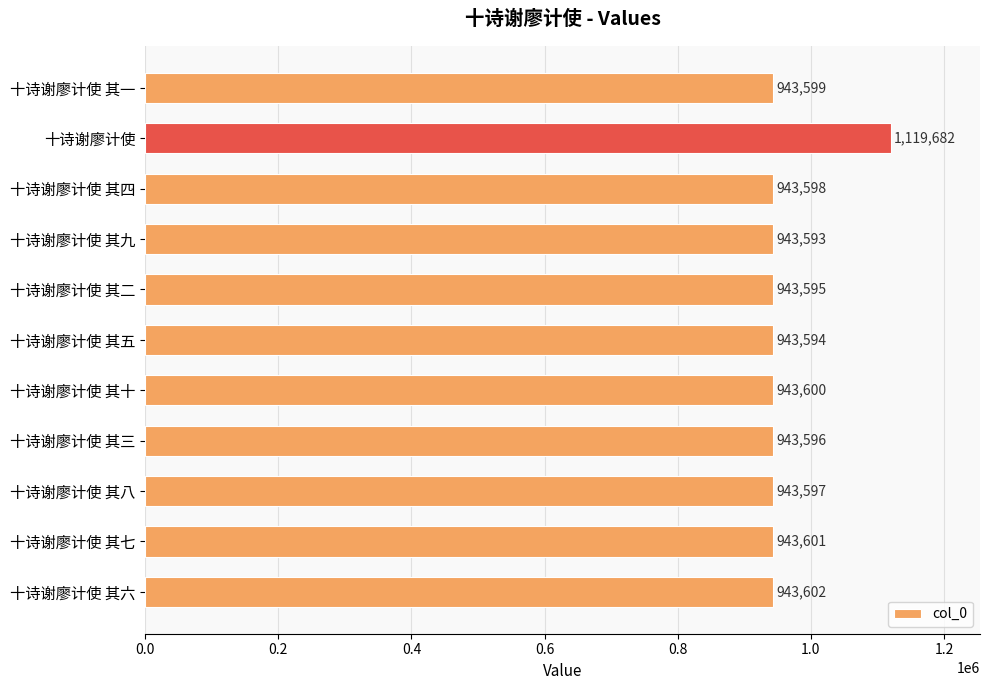

What is the change in value from 十诗谢廖计使 其十 to 十诗谢廖计使 其六?

+2